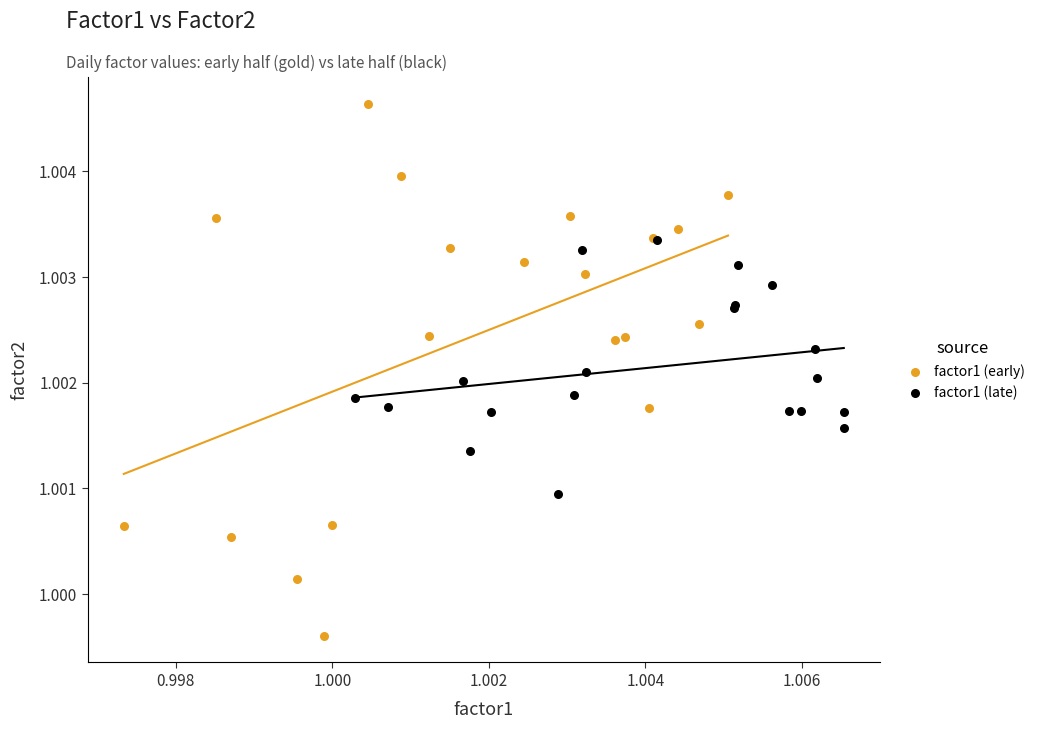

Which series reaches the maximum Y coordinate?

factor1 (early)